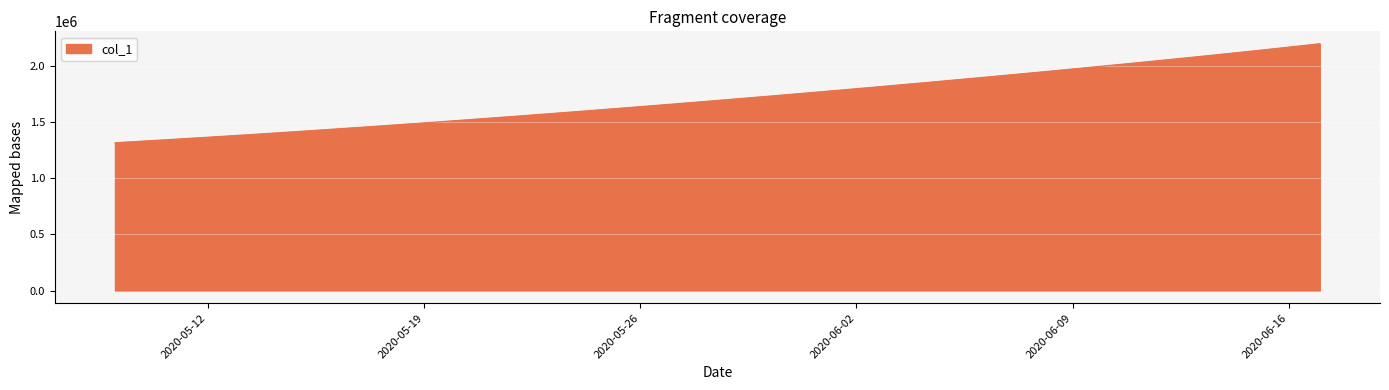

What is the minimum value shown in the chart?

1315099.0